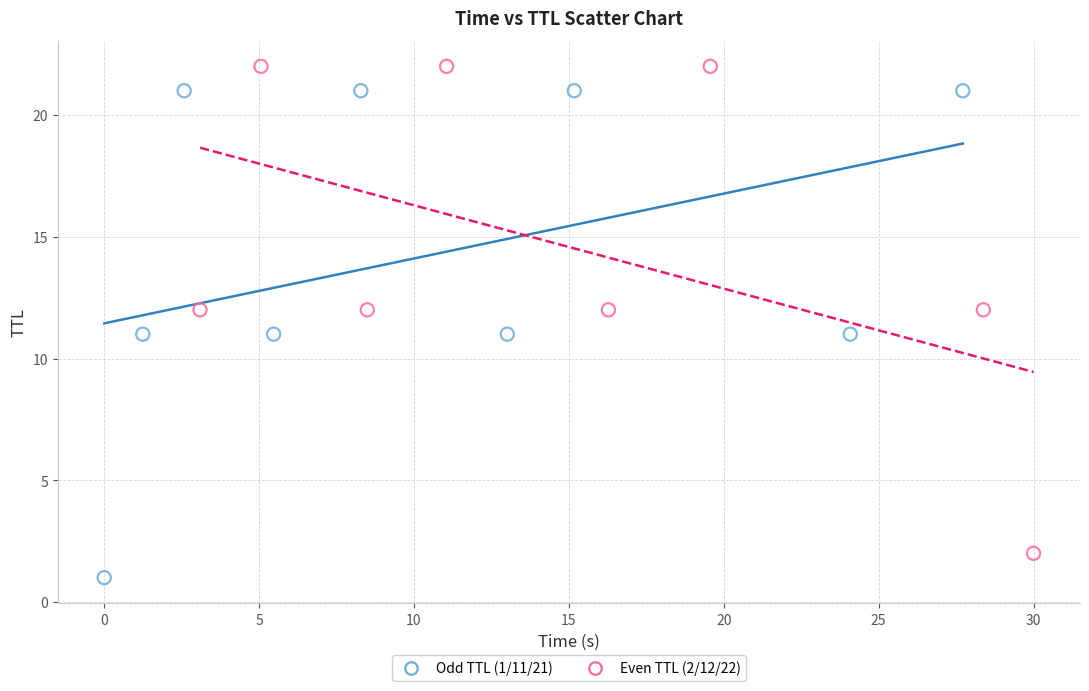

What are all the series names shown in the legend?

Odd TTL (1/11/21), Even TTL (2/12/22)